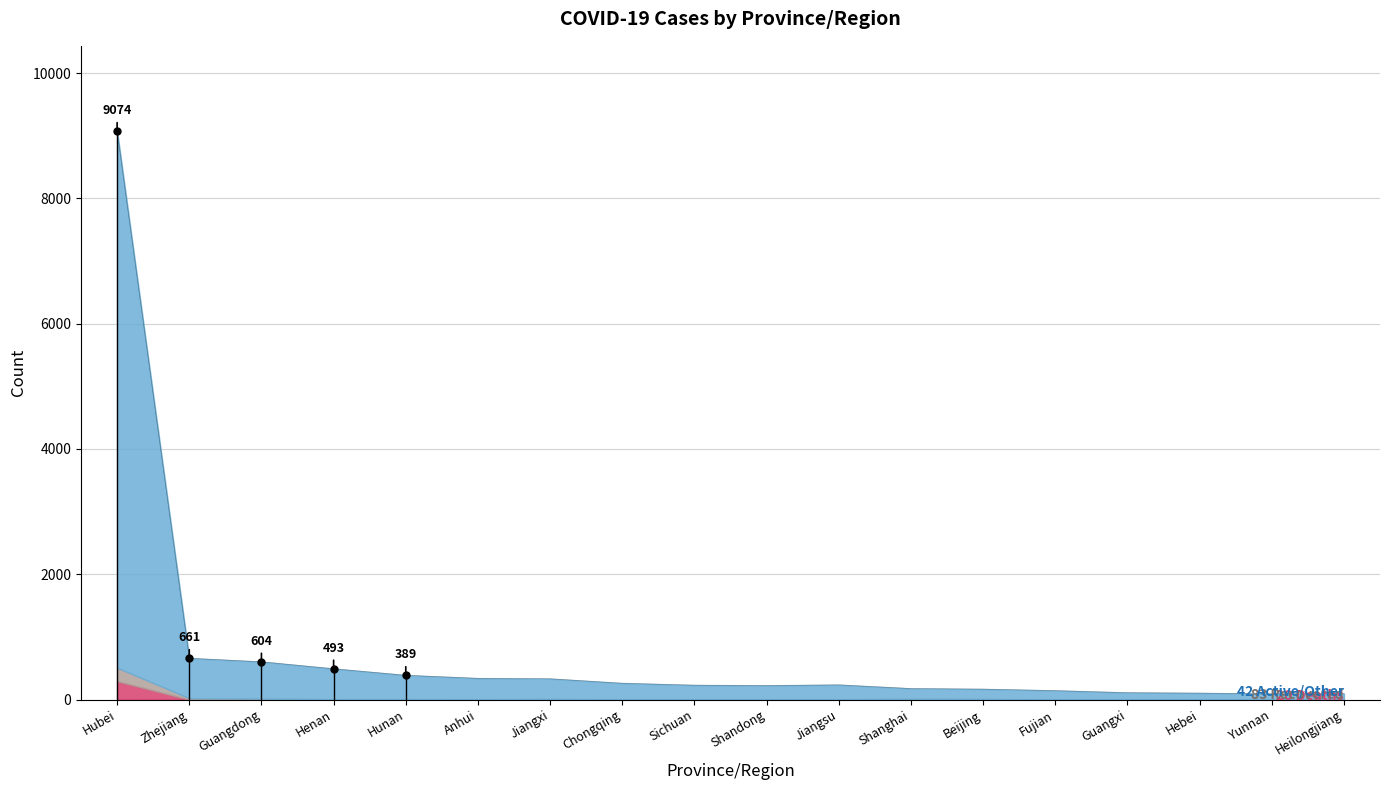

Reading right to left, transcribe all the data shown in this chart.

Confirmed: Heilongjiang=95	Yunnan=93	Hebei=104	Guangxi=111	Fujian=144	Beijing=168	Shanghai=177	Jiangsu=236	Shandong=225	Sichuan=231	Chongqing=262	Jiangxi=333	Anhui=340	Hunan=389	Henan=493	Guangdong=604	Zhejiang=661	Hubei=9074
Recovered: Heilongjiang=4	Yunnan=2	Hebei=0	Guangxi=2	Fujian=0	Beijing=9	Shanghai=10	Jiangsu=6	Shandong=5	Sichuan=3	Chongqing=3	Jiangxi=10	Anhui=5	Hunan=8	Henan=4	Guangdong=14	Zhejiang=23	Hubei=215
Deaths: Heilongjiang=2	Yunnan=0	Hebei=1	Guangxi=0	Fujian=0	Beijing=1	Shanghai=1	Jiangsu=0	Shandong=0	Sichuan=1	Chongqing=1	Jiangxi=0	Anhui=0	Hunan=0	Henan=2	Guangdong=0	Zhejiang=0	Hubei=294